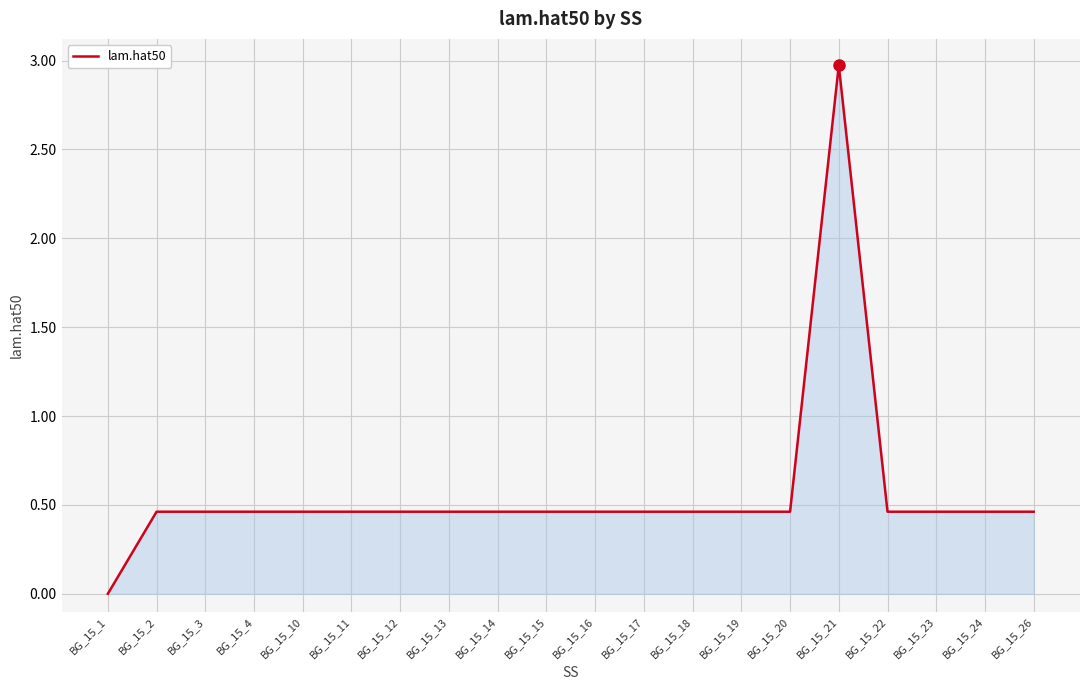

What is the maximum value shown in the chart?

3.0